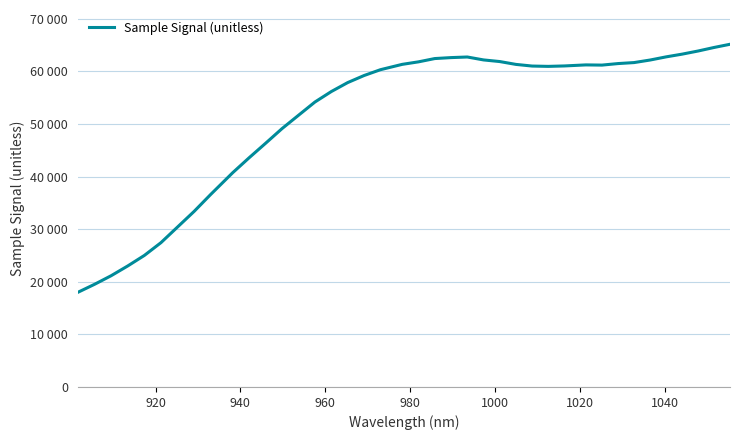

Is this an area chart (filled region under the line)?

No